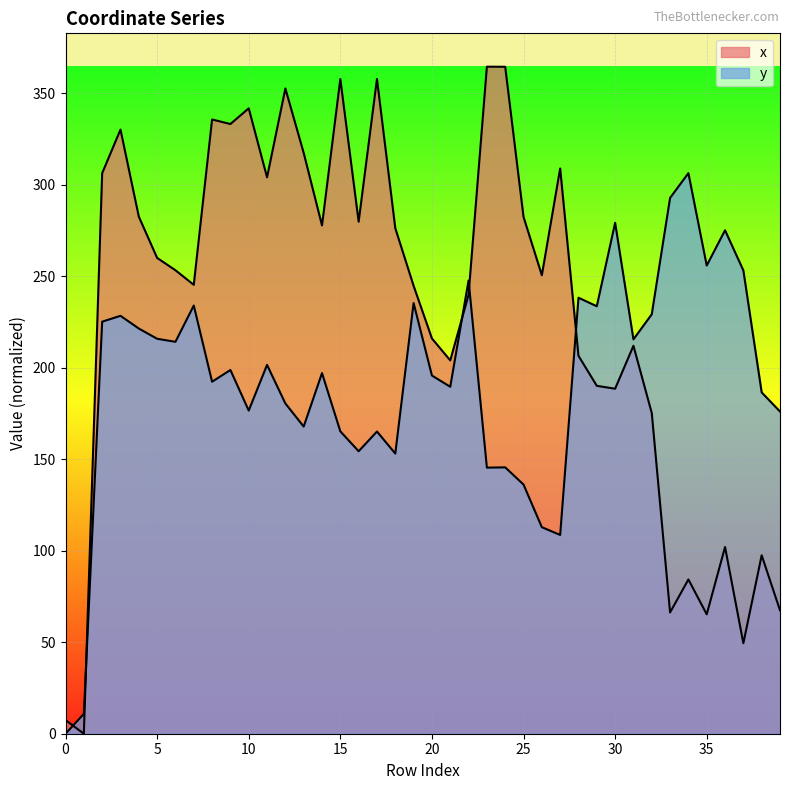

What value does the x series have at 17?

357.8